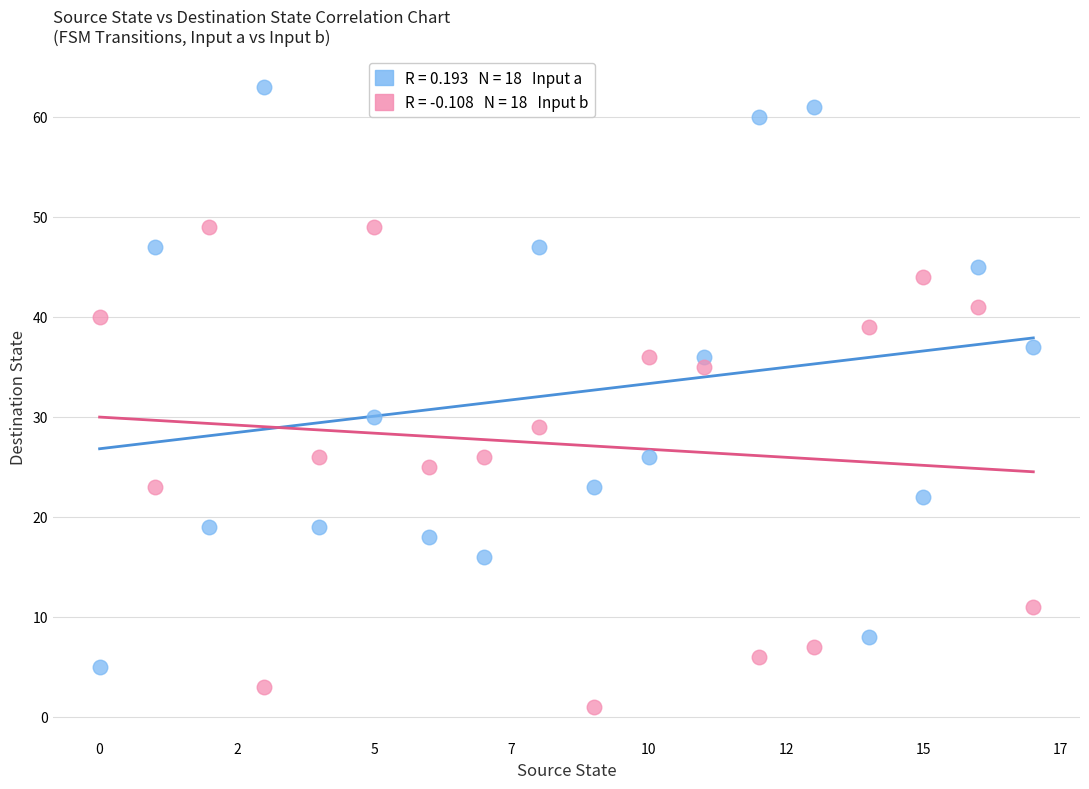

Across all series, what Y value is closest to 32?

30